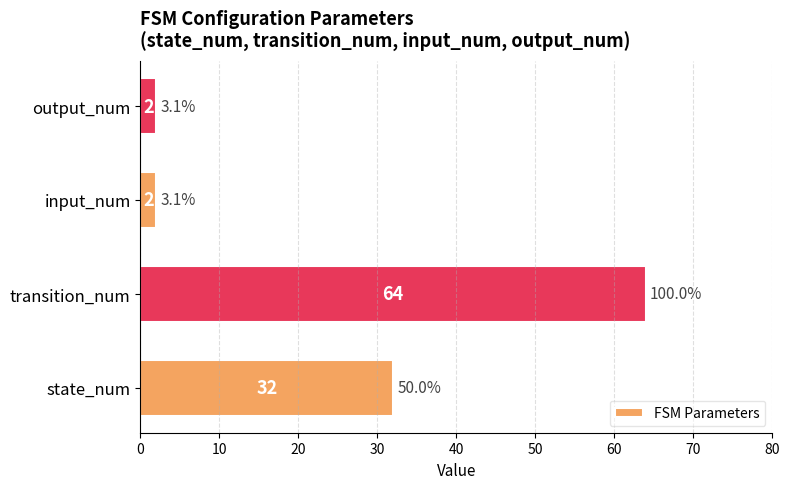

What is the maximum value shown in the chart?

64